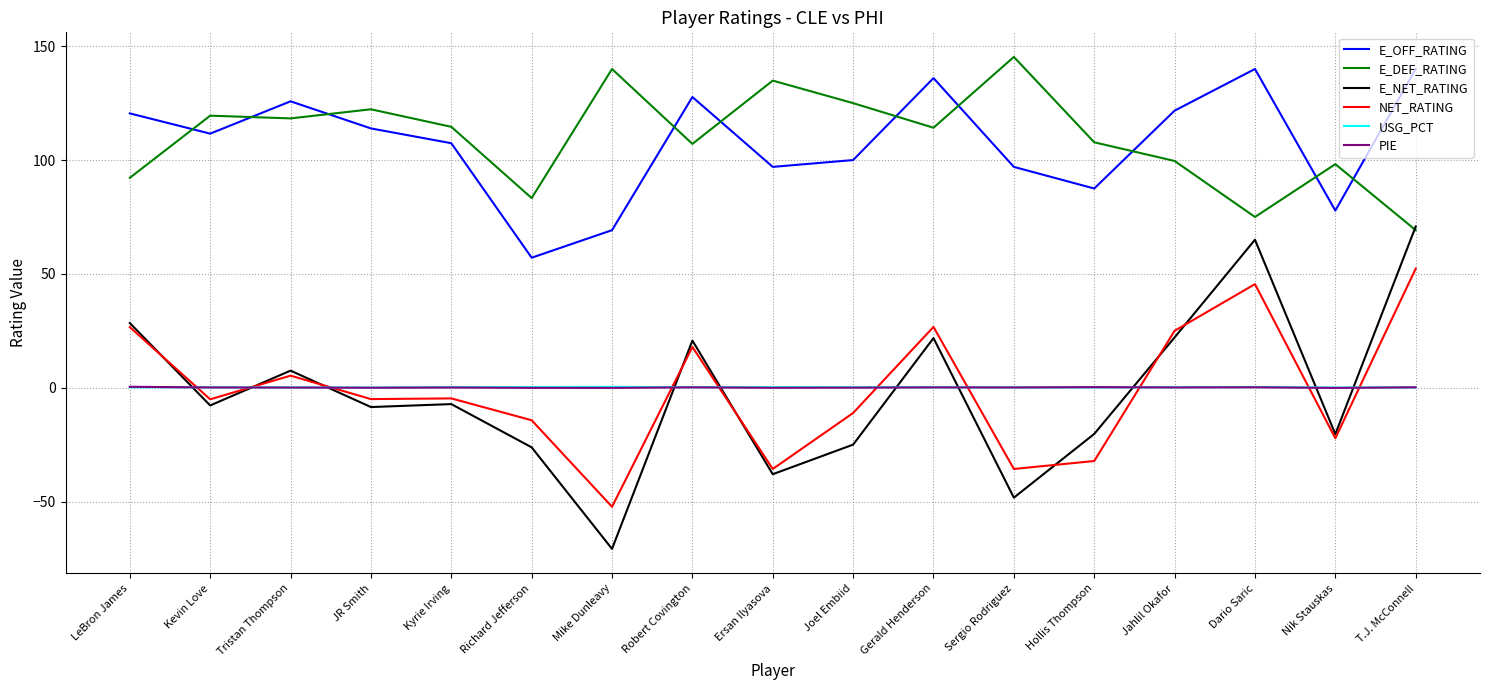

True or false: E_OFF_RATING and PIE cross at least once.

False